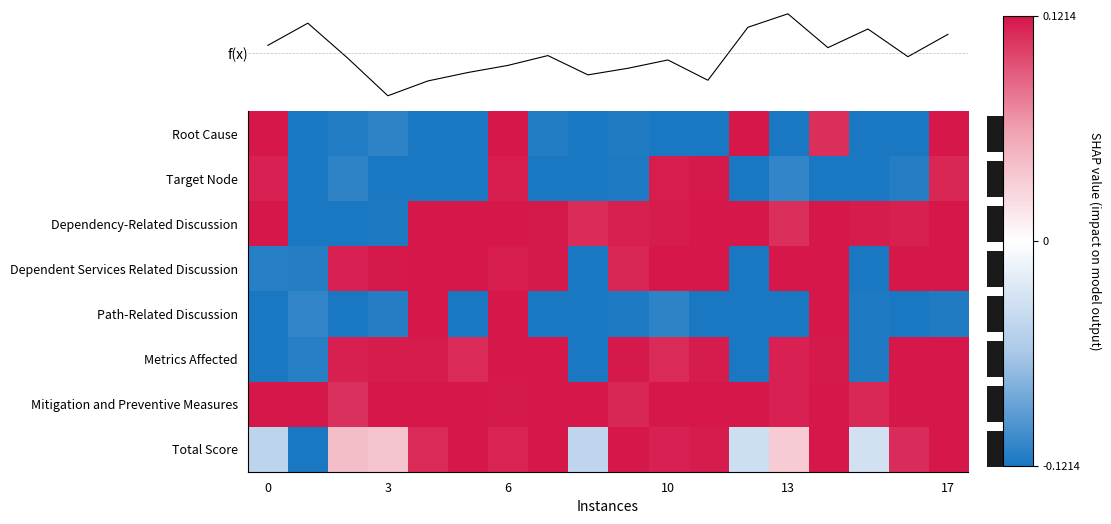

Count the number of data series in this chart.

8